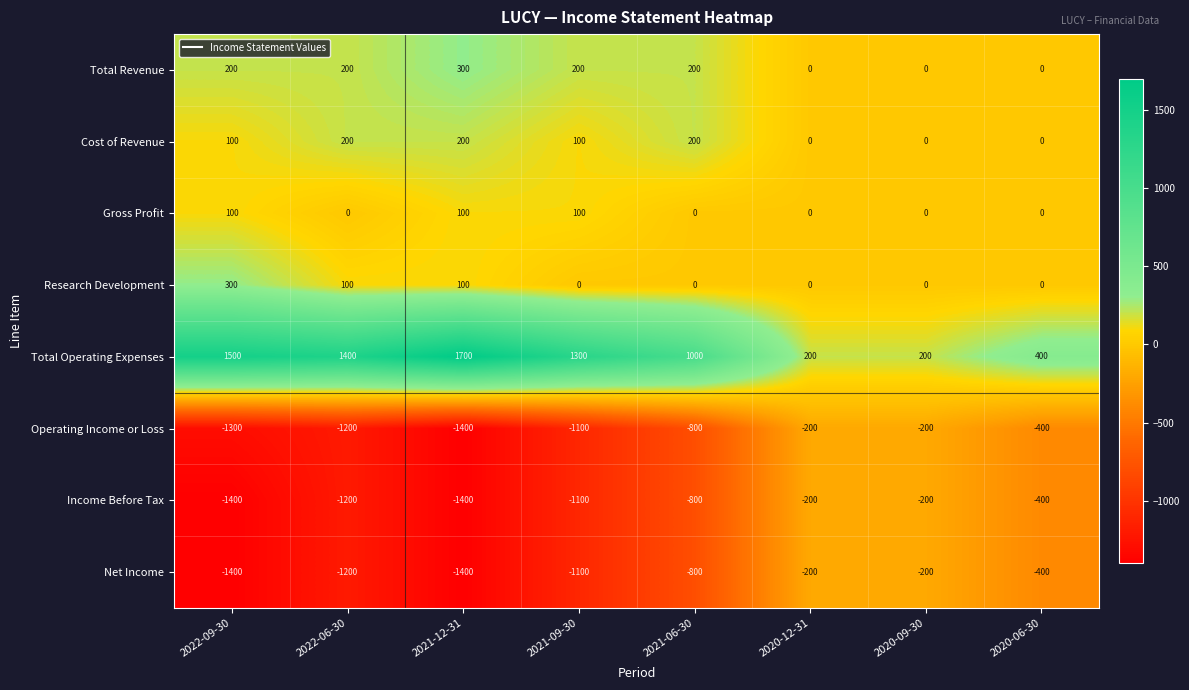

What is the difference between the highest and lowest values at 2022-06-30?

2600